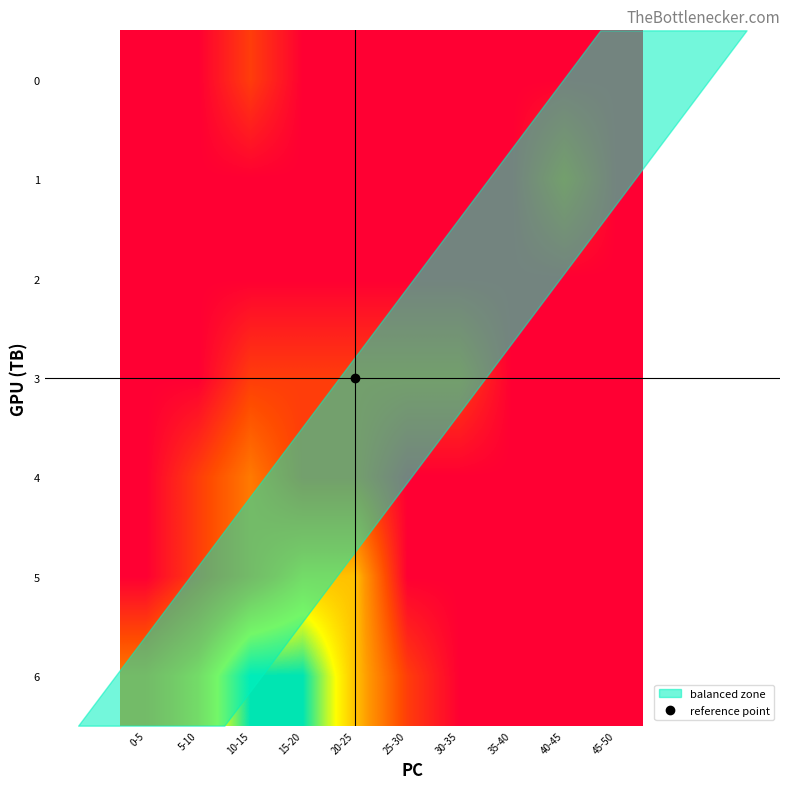

At how many categories does at least one series exceed 4?

2